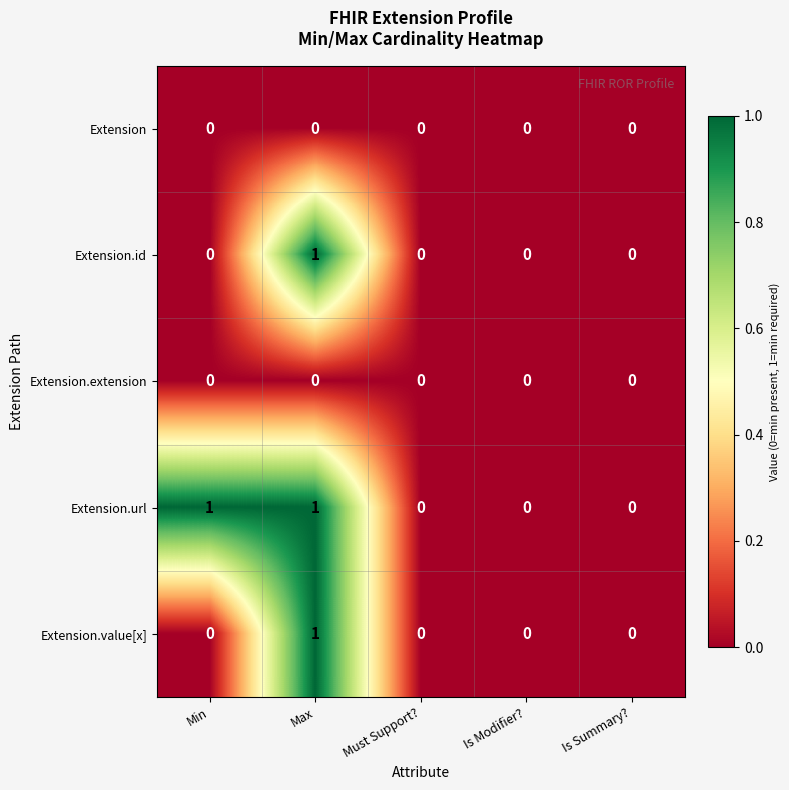

The value of Extension.id at Min is -1. True or false?

False